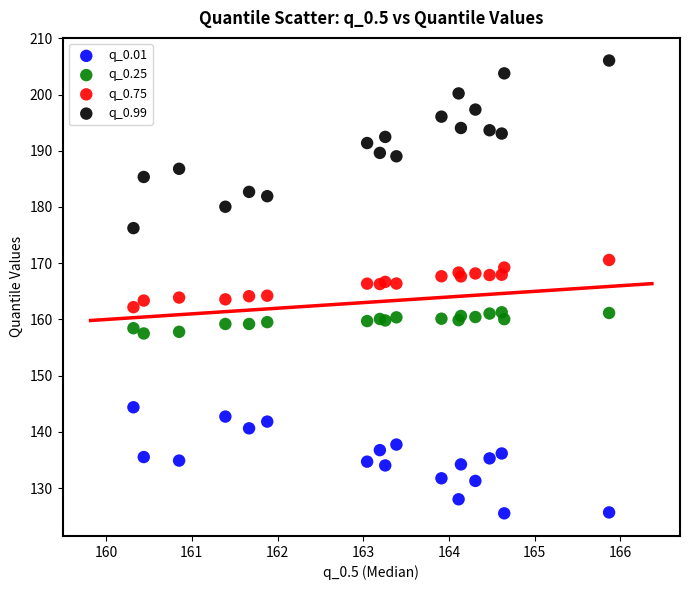

What is the X range (max minus min) for the scatter plot?

5.6